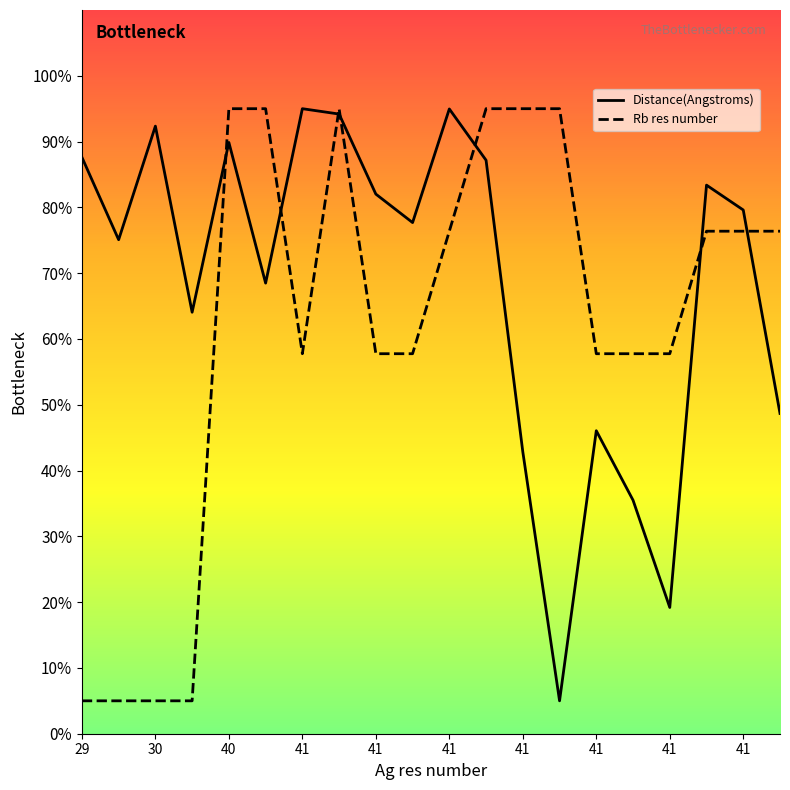

What are all the series names shown in the legend?

Distance(Angstroms), Rb res number